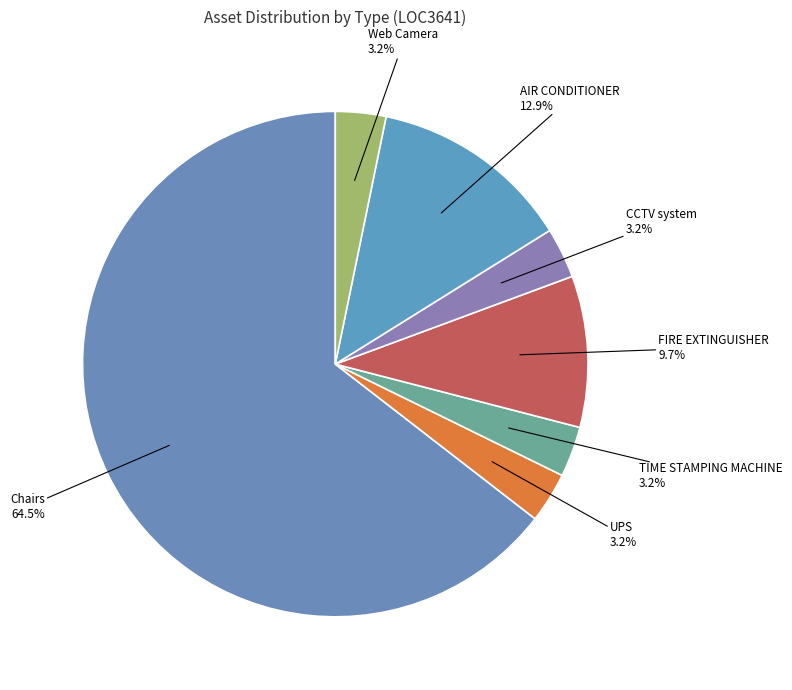

To the nearest percent, what percentage of the pie is AIR CONDITIONER?

13%